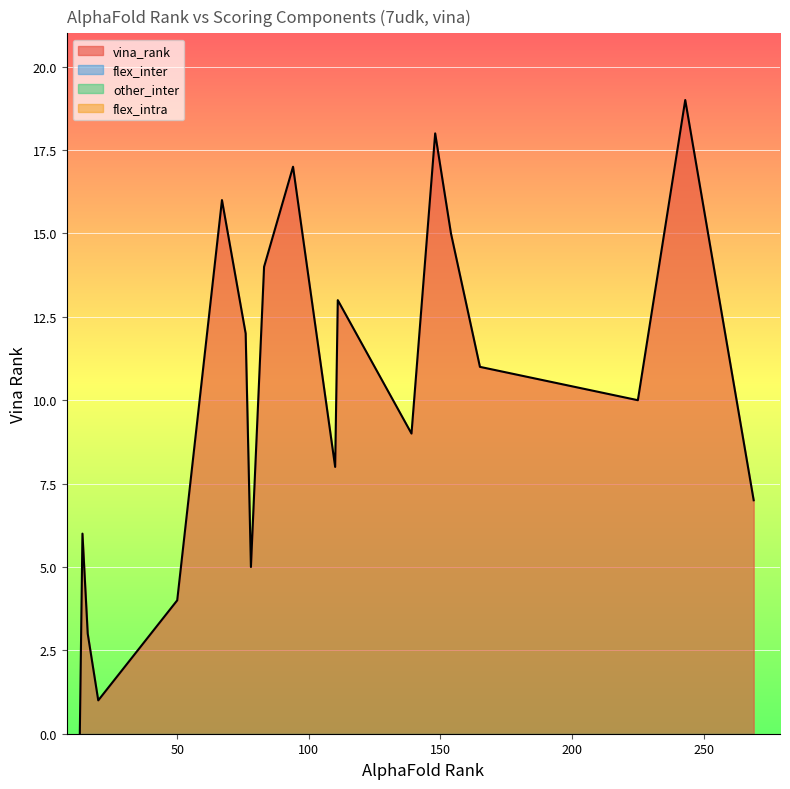

At which label does vina_rank reach its minimum?

13